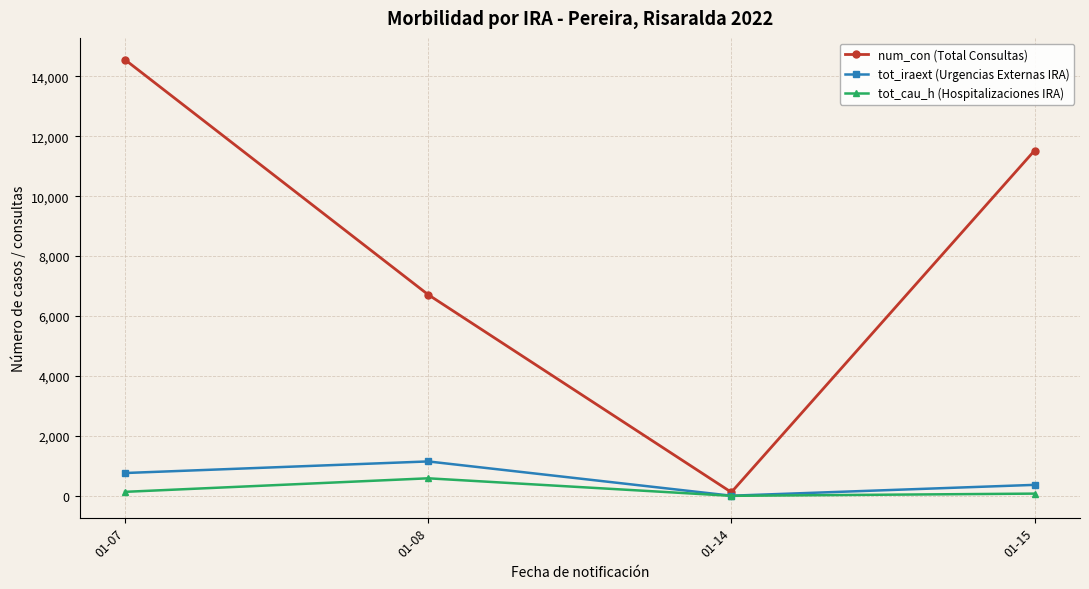

How many lines are shown in the chart?

3